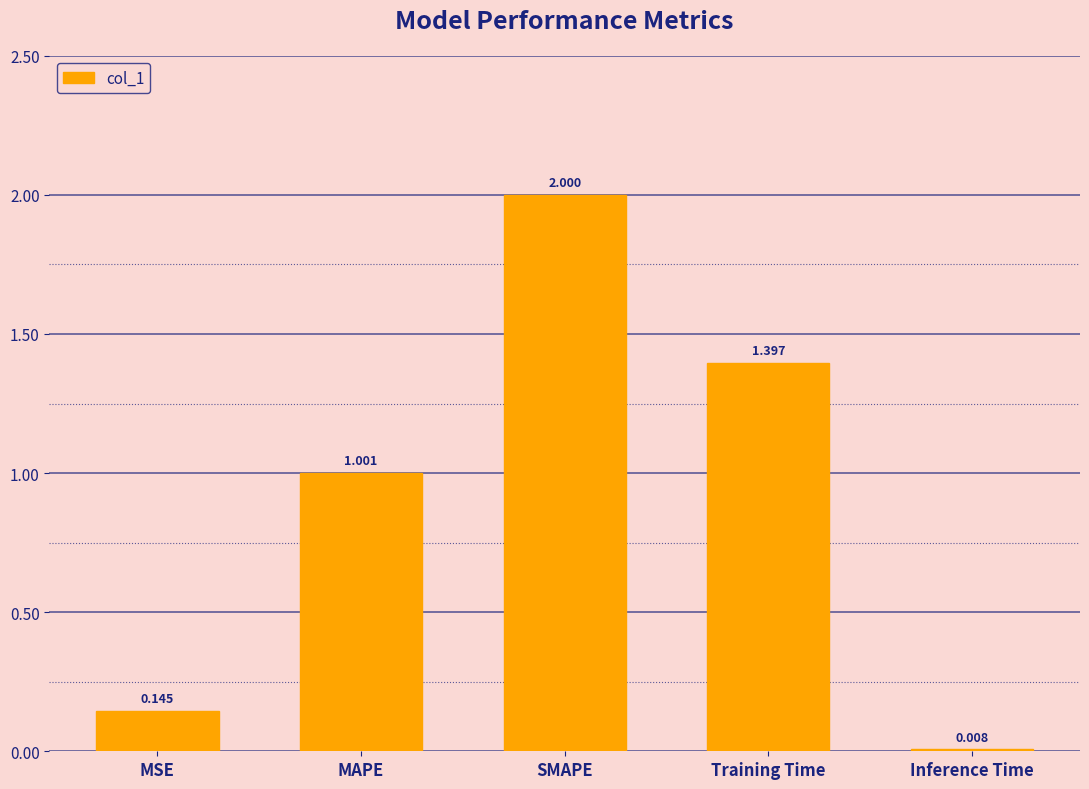

What is the average value?

0.9